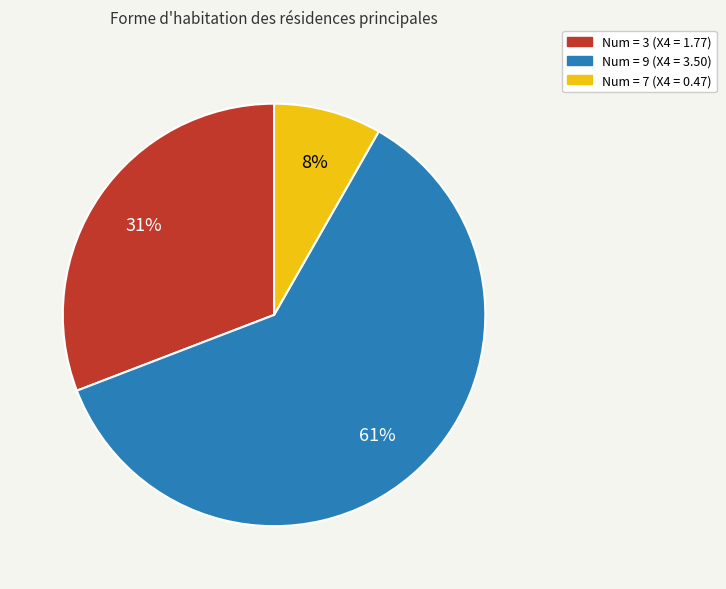

To the nearest percent, what is the average slice percentage?

33%